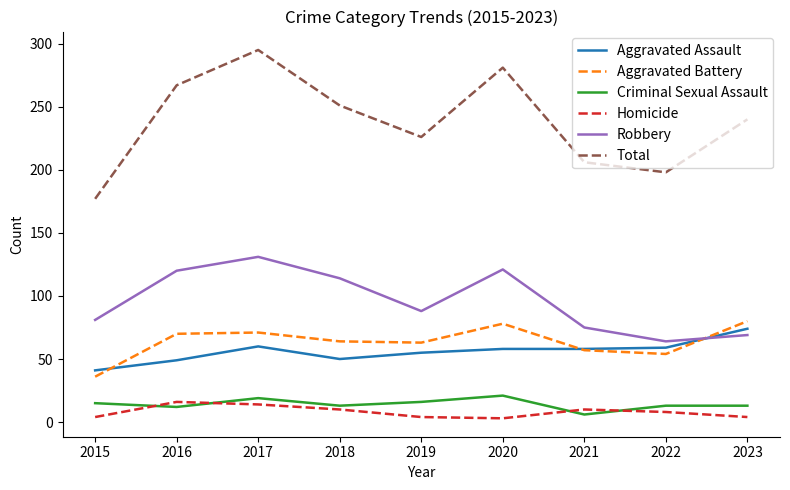

What is the greatest value displayed?

295